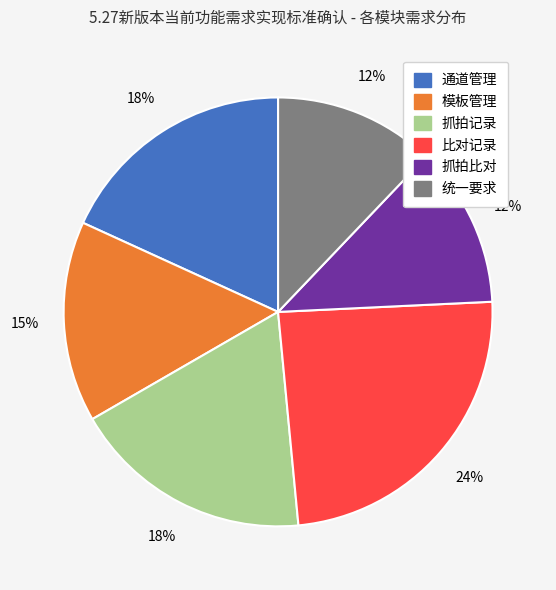

How many slices are in this pie chart?

6